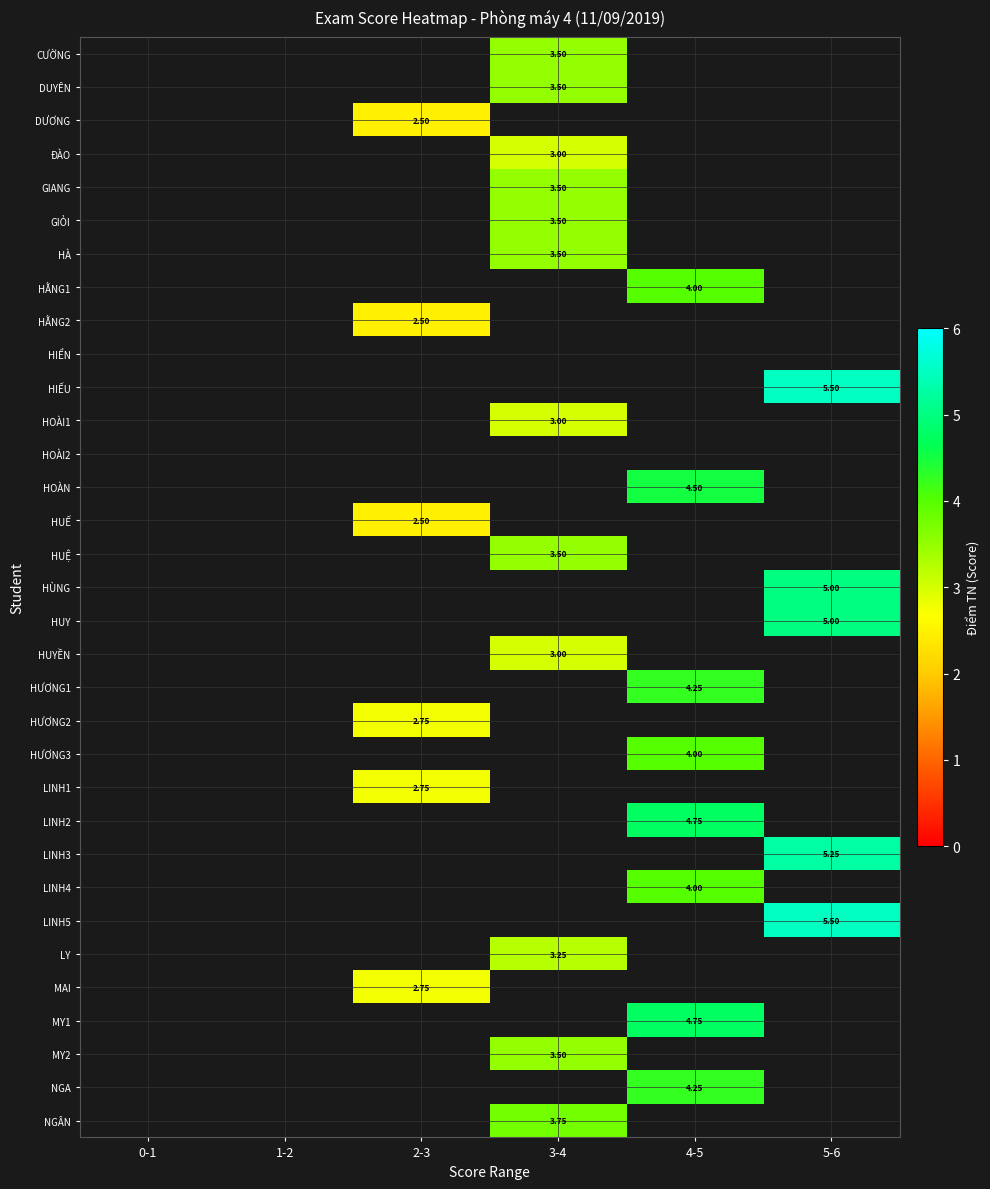

Which has a higher value, 1-2 or 3-4?

3-4